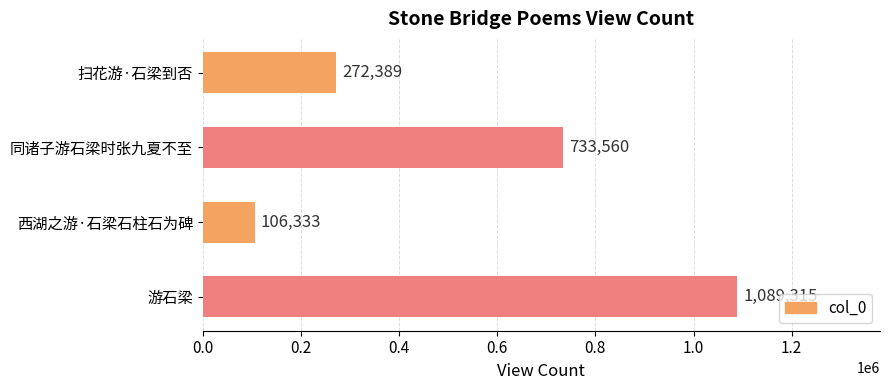

What is the smallest value displayed?

106333